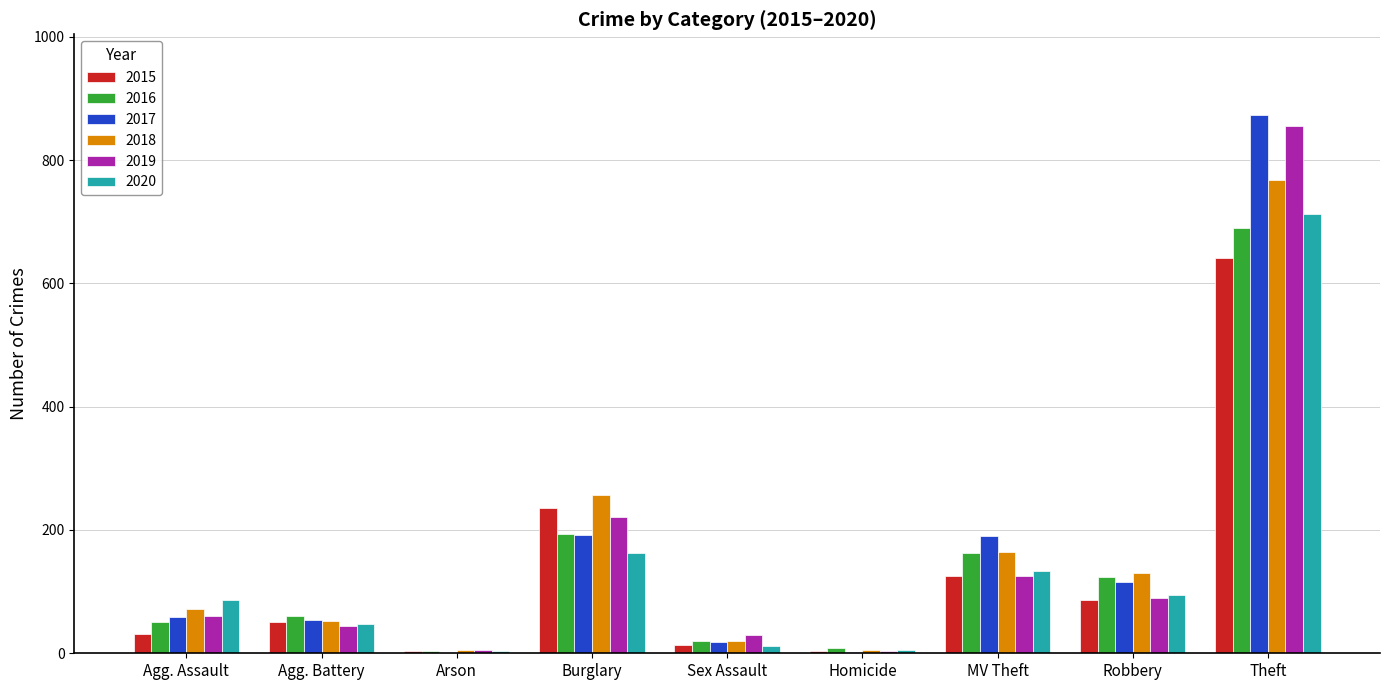

What is the total value across all series at Agg. Battery?

309